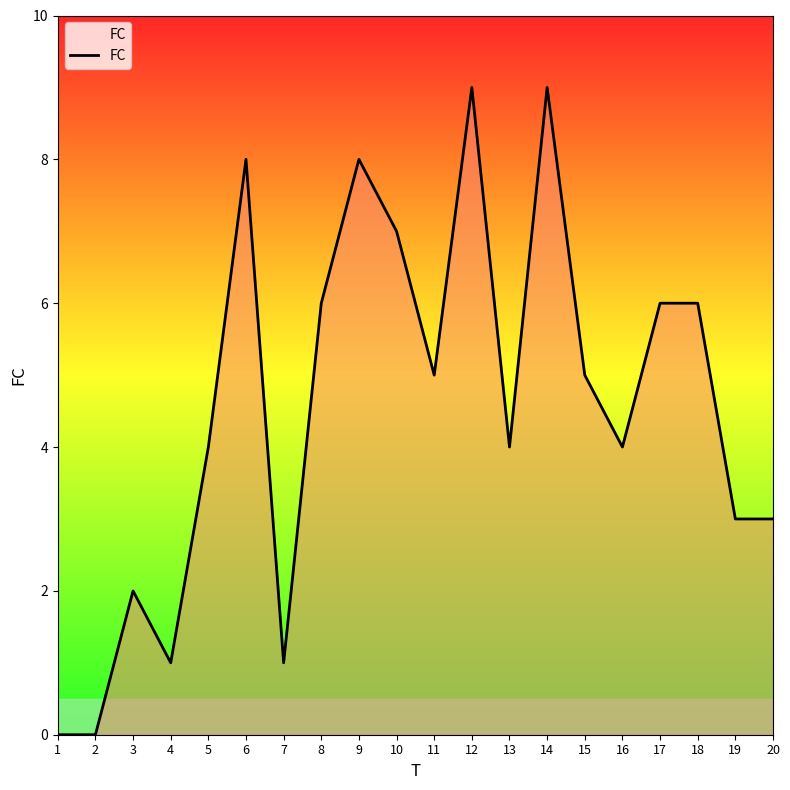

What is the change in value from 1 to 6?

+8